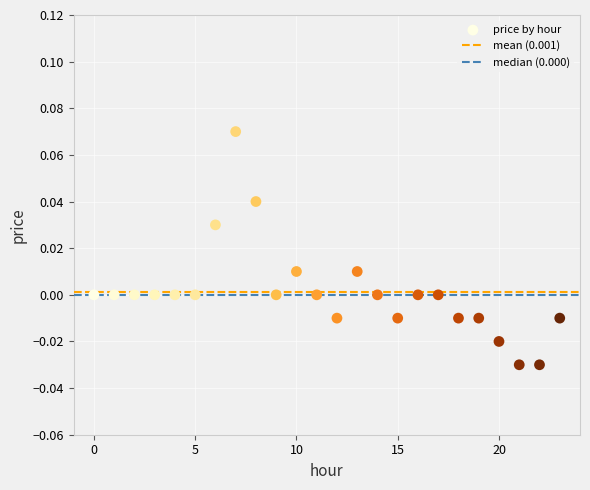

Count the number of points in this scatter plot.

24